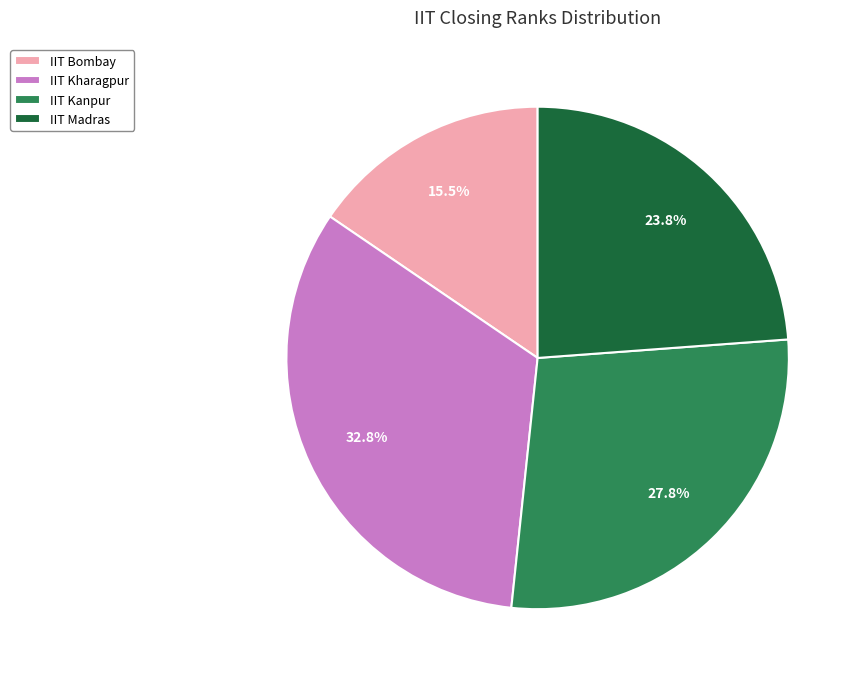

Between IIT Kanpur and IIT Madras, which is larger?

IIT Kanpur